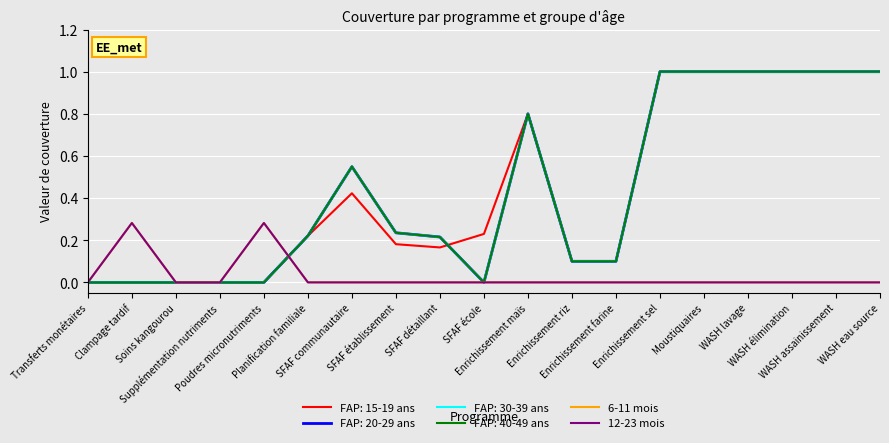

In 12-23 mois, how many points are higher than both neighbors (excluding endpoints)?

2